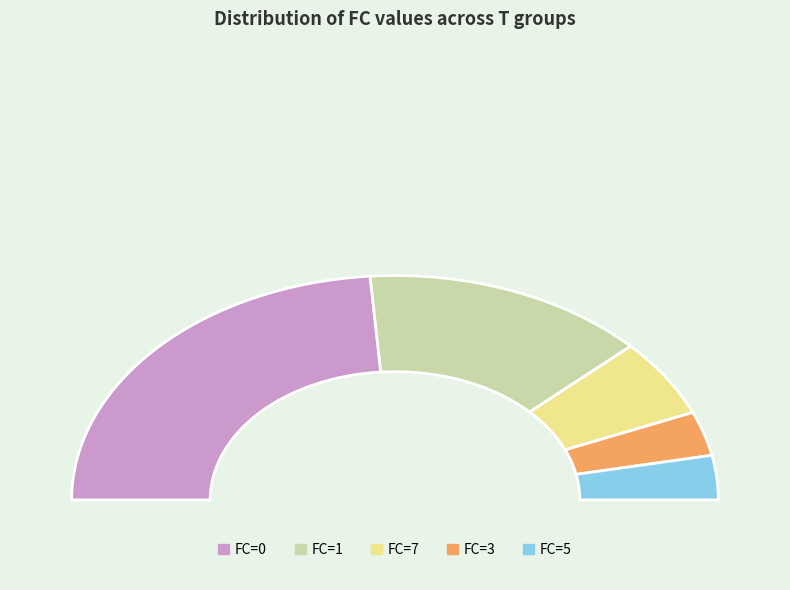

What percentage is the 2 slice, to the nearest percent?

24%